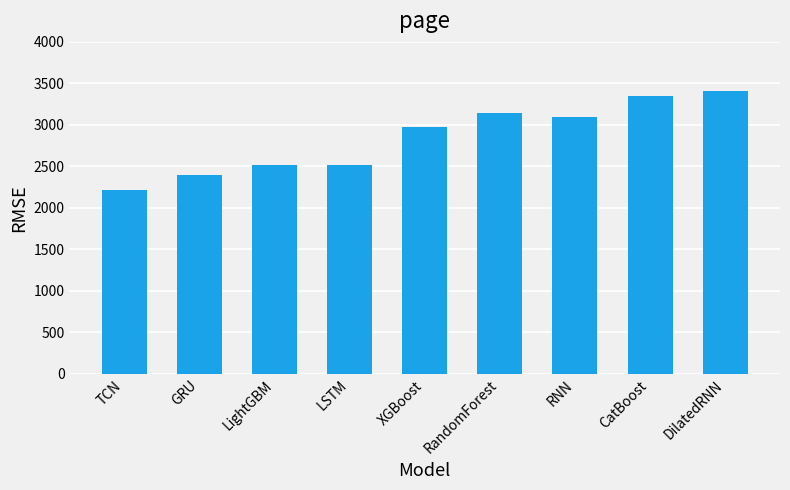

Is it true that the value at XGBoost is 4579.0?

False